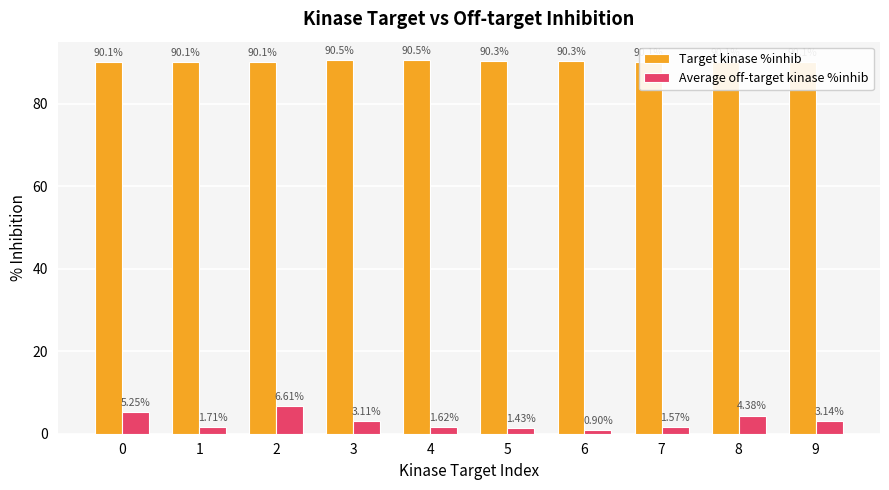

At how many categories does at least one series exceed 83?

10